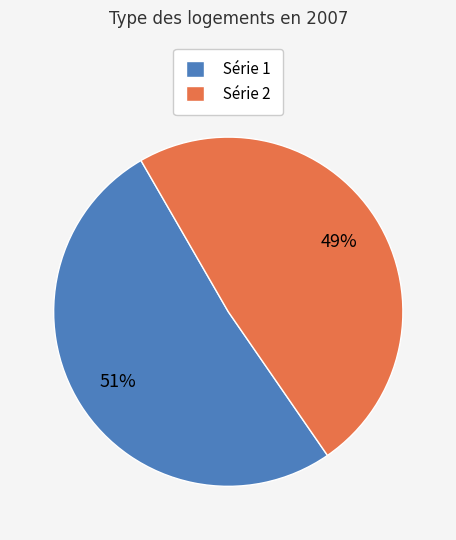

To the nearest percent, what is the average slice percentage?

50%